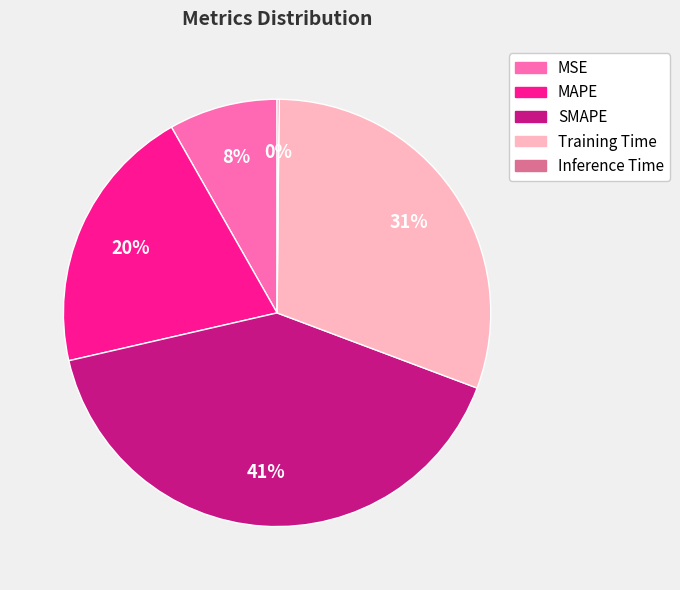

Is it true that Training Time is 39% of the pie?

False